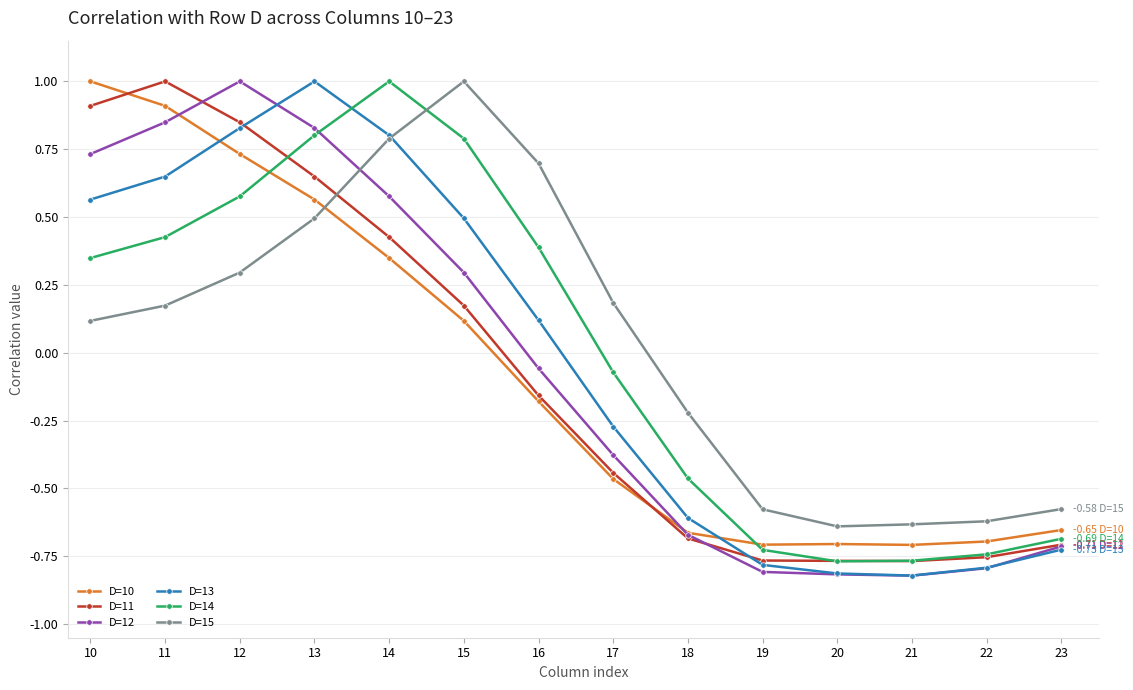

In D=12, how many points are lower than both neighbors (excluding endpoints)?

1